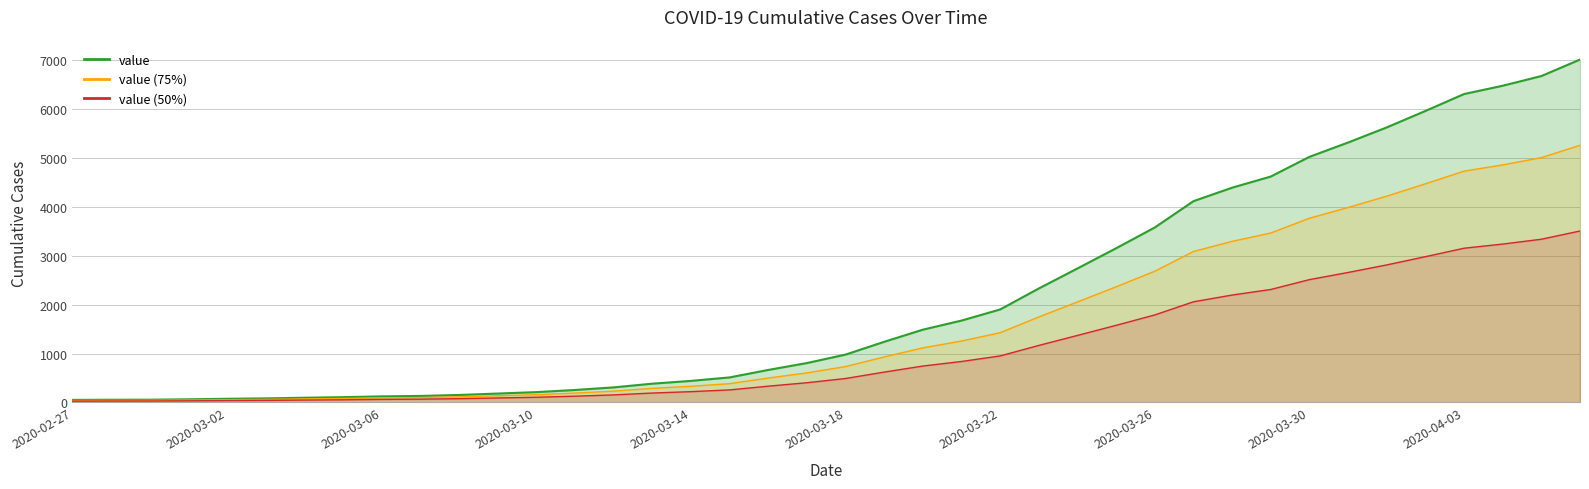

True or false: value (50%) and value (75%) cross at least once.

False